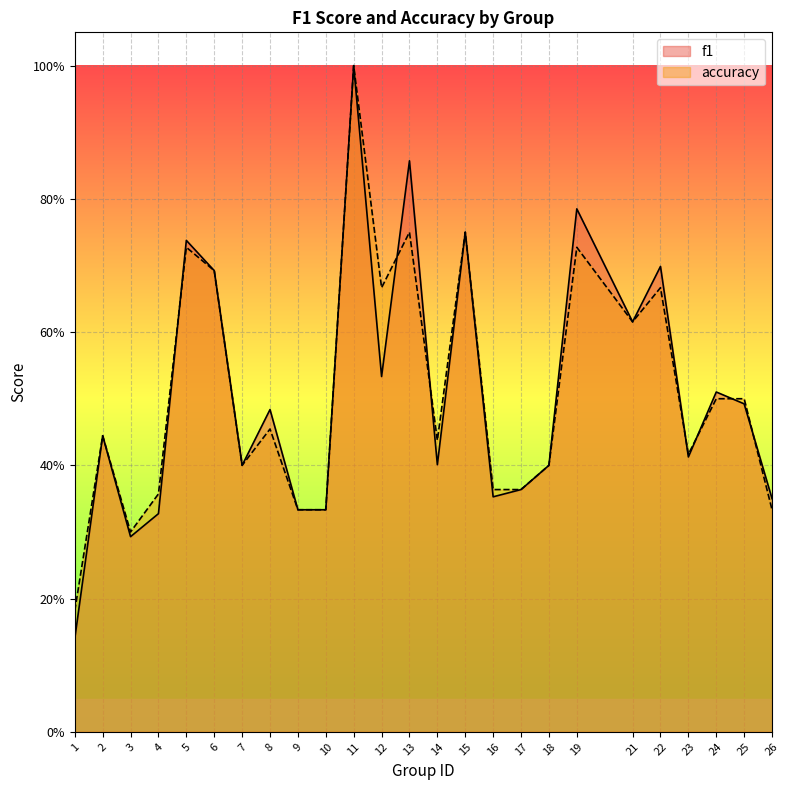

True or false: accuracy has more than 2 points higher than both neighbors.

True